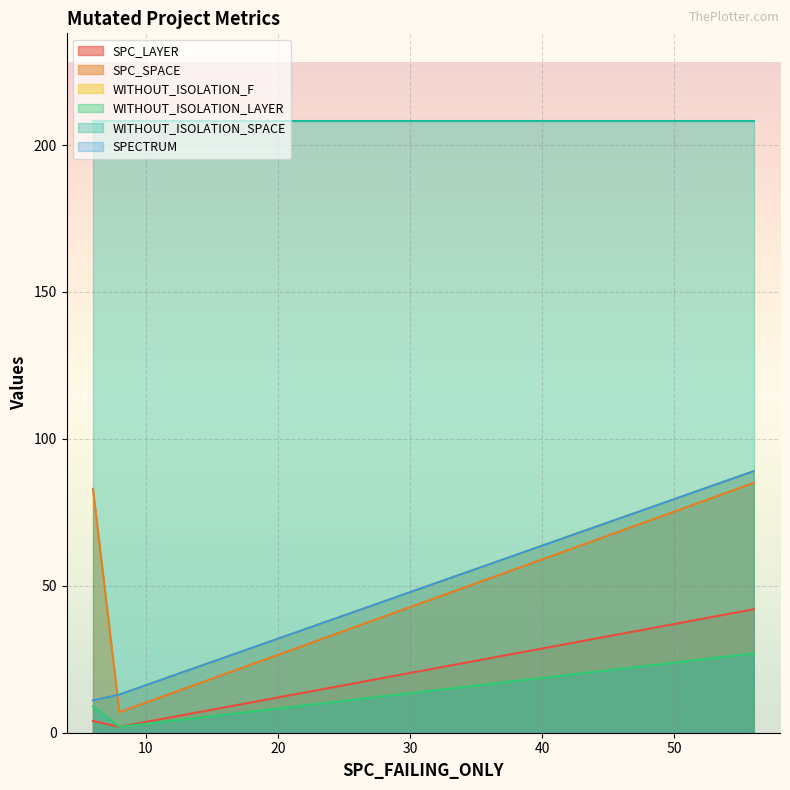

What is the sum of all WITHOUT_ISOLATION_F values?

113